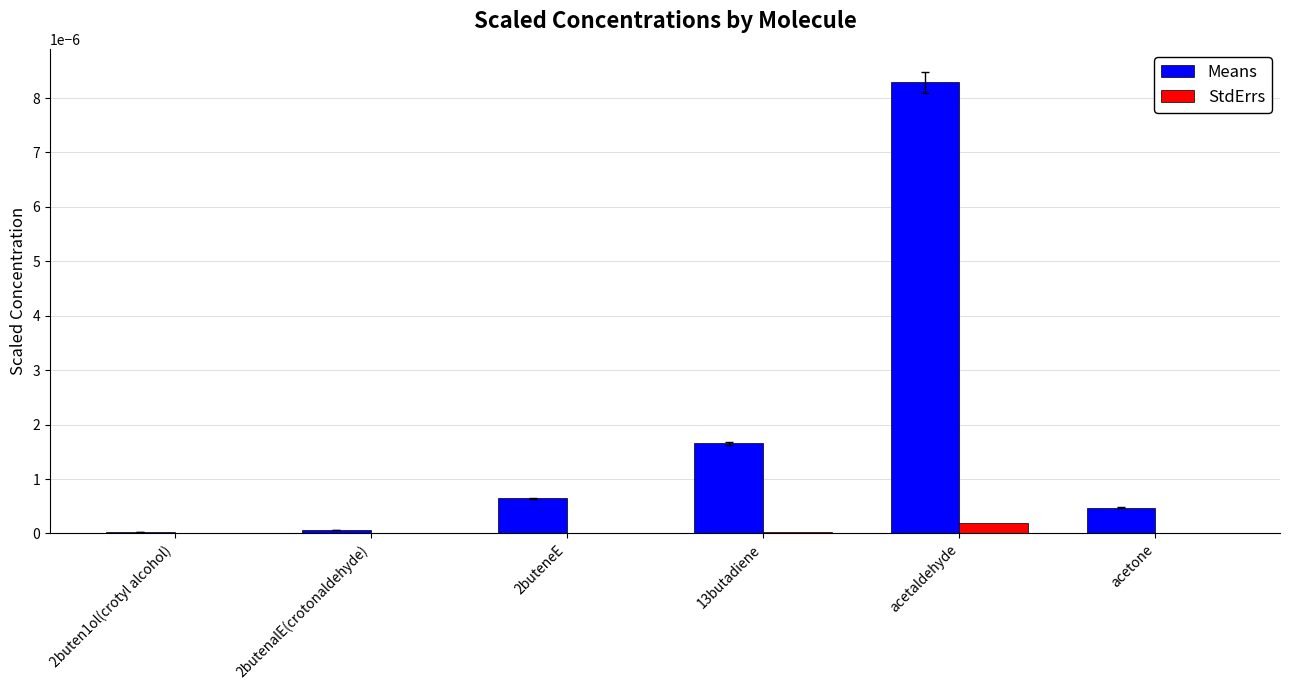

How many groups of bars are there?

6